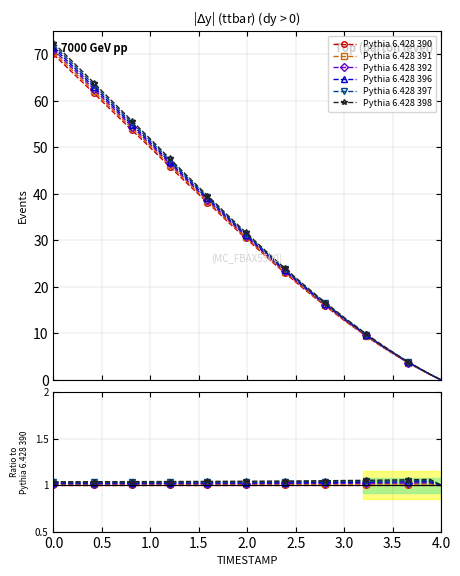

True or false: Pythia 6.428 397 and Pythia 6.428 398 intersect in this chart.

False